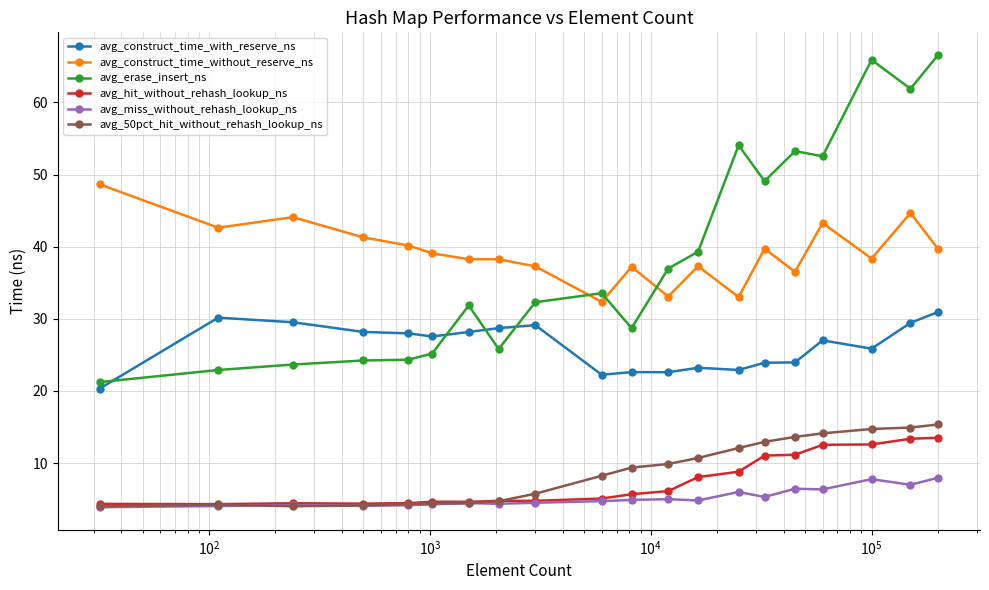

Does the chart display data point markers on the line(s)?

Yes